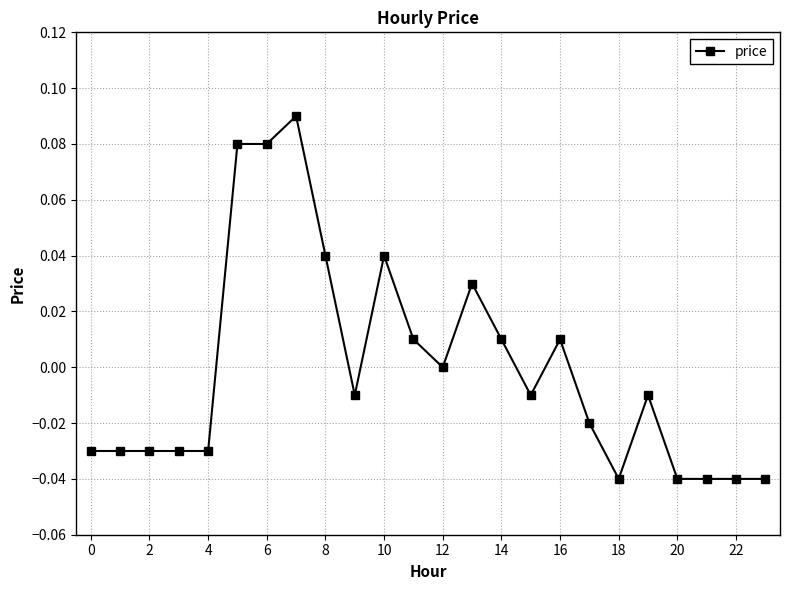

True or false: the data has more than 1 interior local peaks.

True